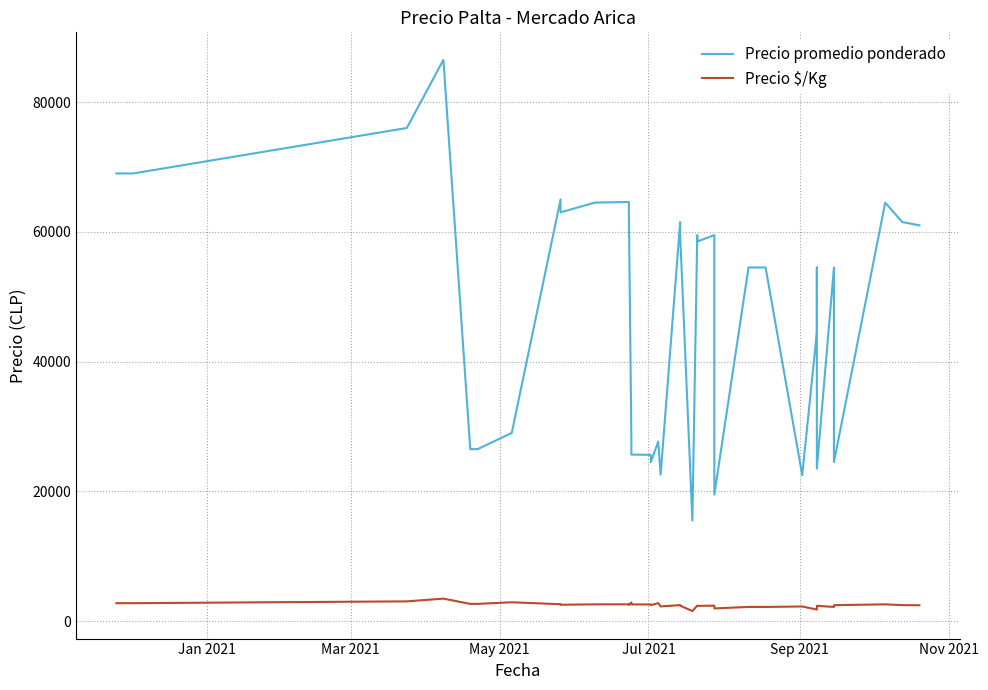

Which series has the widest spread of values?

Precio promedio ponderado